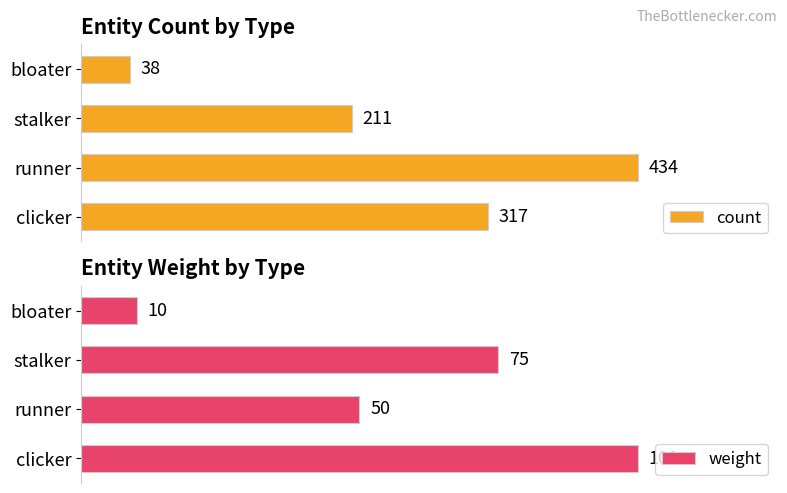

Where is count nearest to the value 236?

stalker